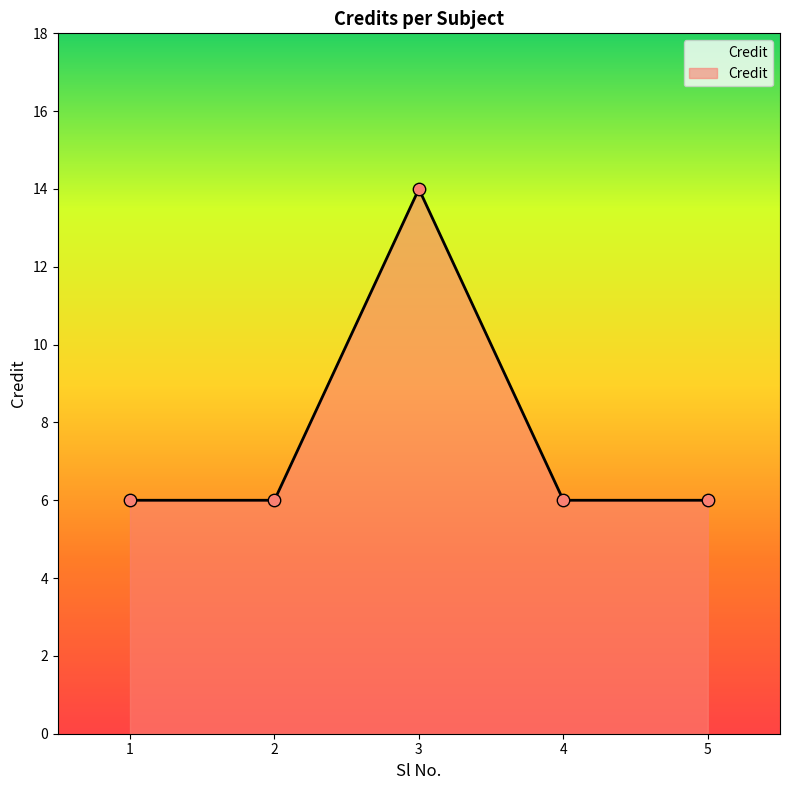

Approximately how many times larger is the value at 1 compared to 4?

1.0